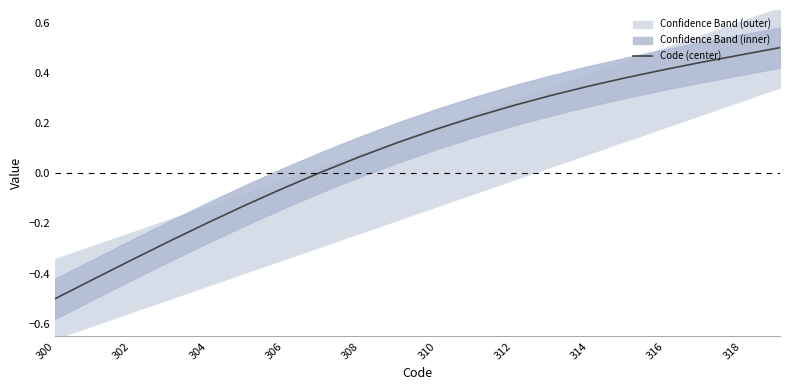

How many lines are shown in the chart?

1